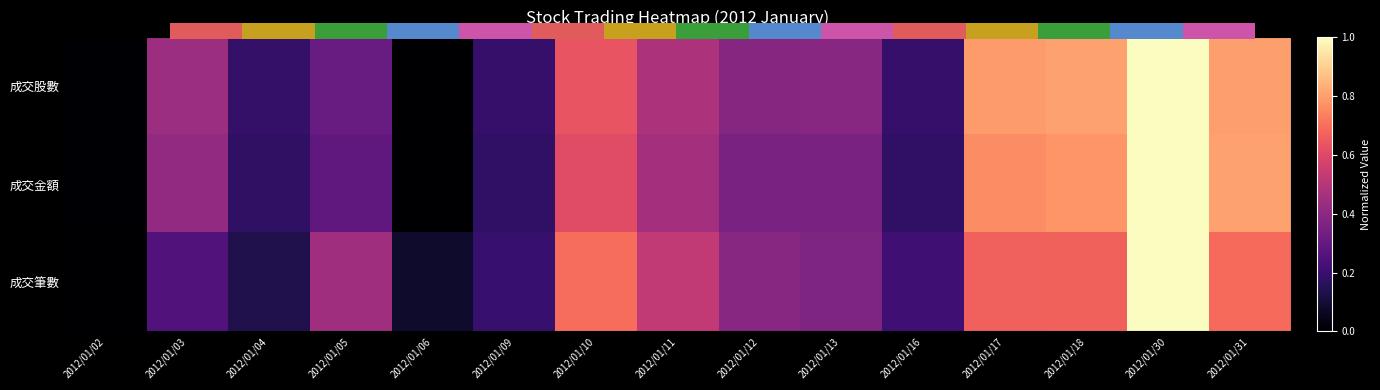

What is the average value of the 成交金額 series?

0.4